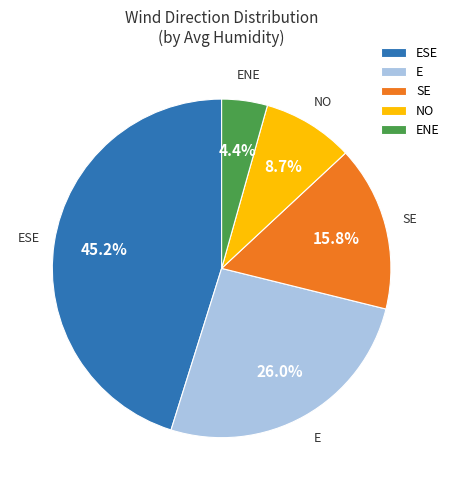

What percentage do E and SE together represent?

41.8%